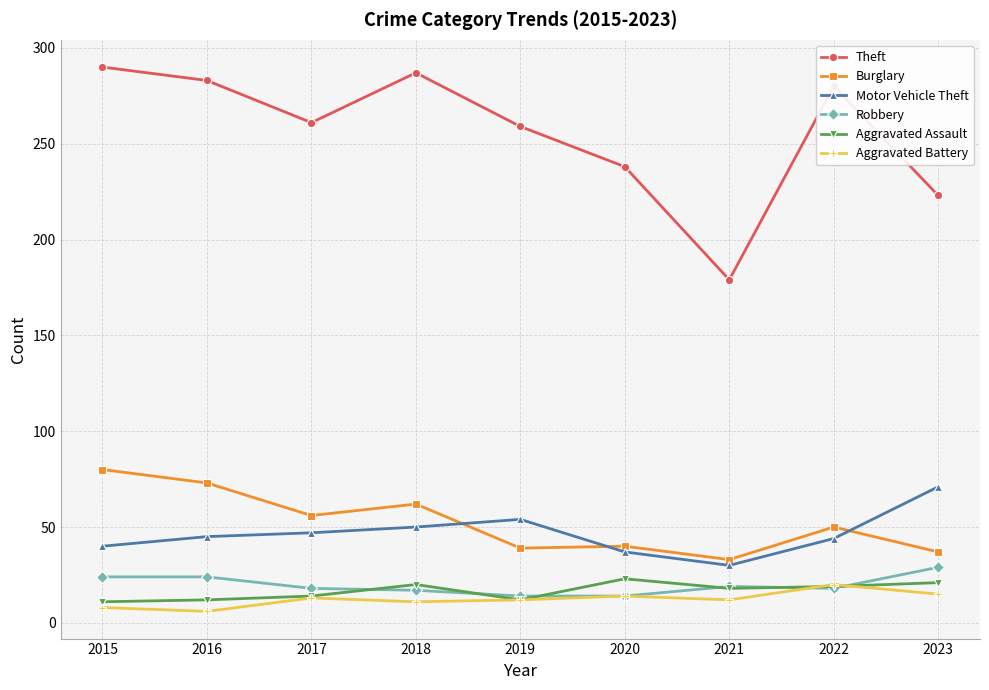

What is the sum of the Theft values at 2017 and 2015?

551